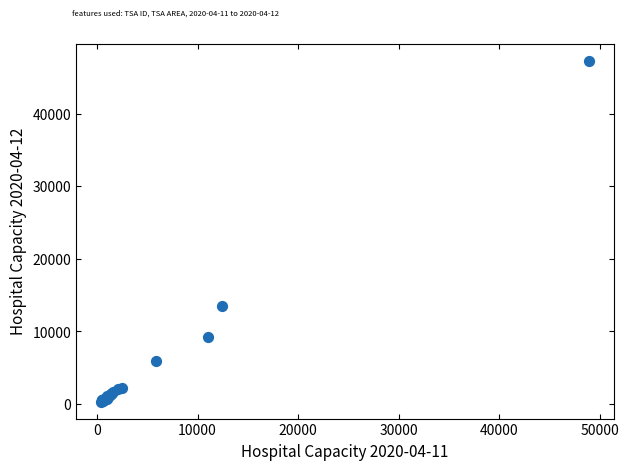

What Y value in the scatter plot is closest to 23828?

13442